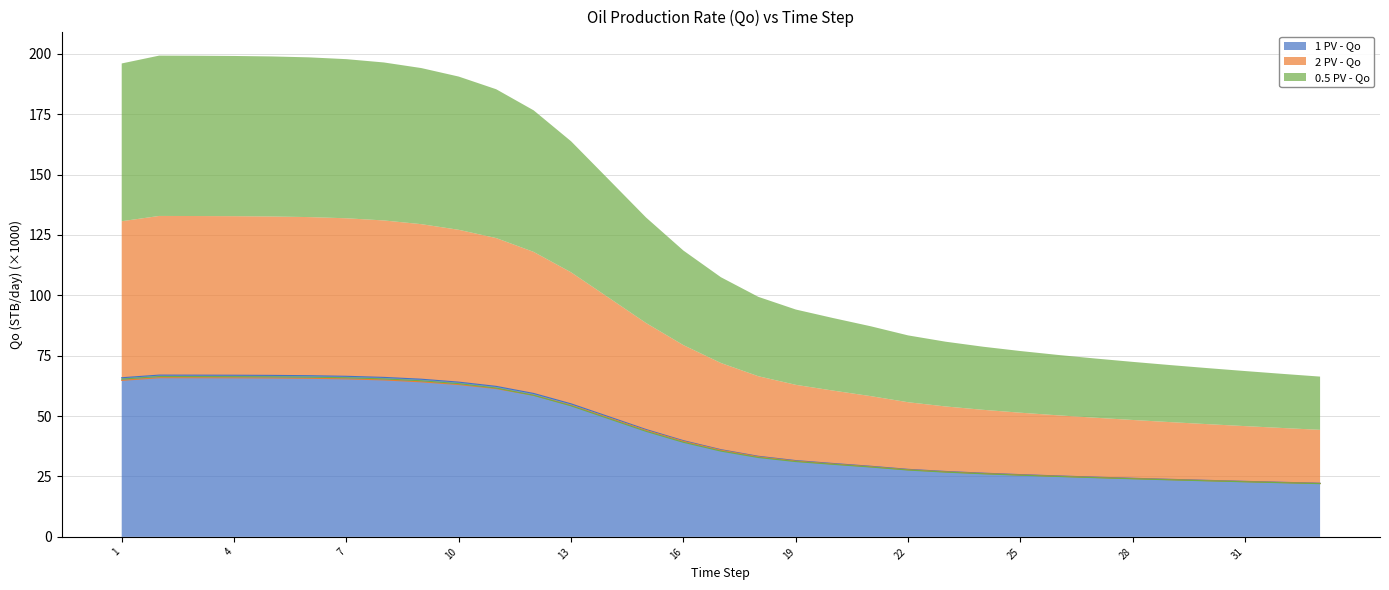

True or false: 2 PV - Qo has more than 2 interior local peaks.

False